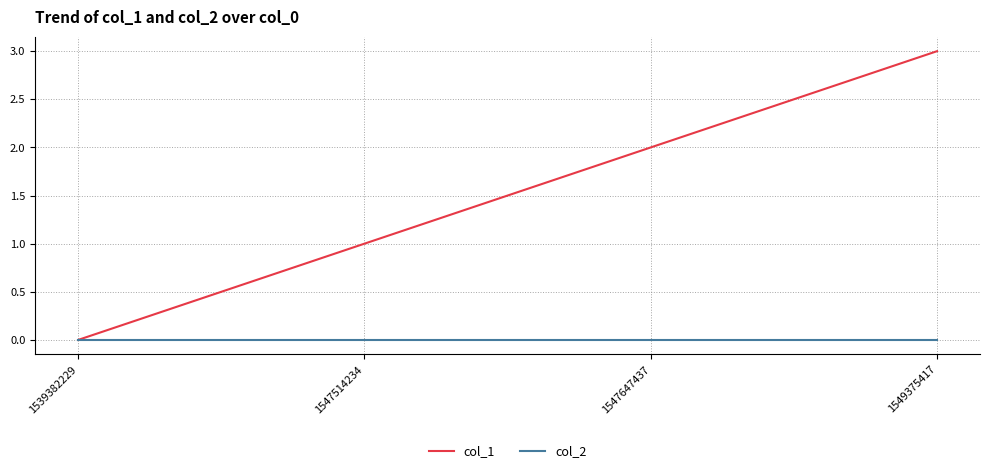

What is the maximum value shown in the chart?

3